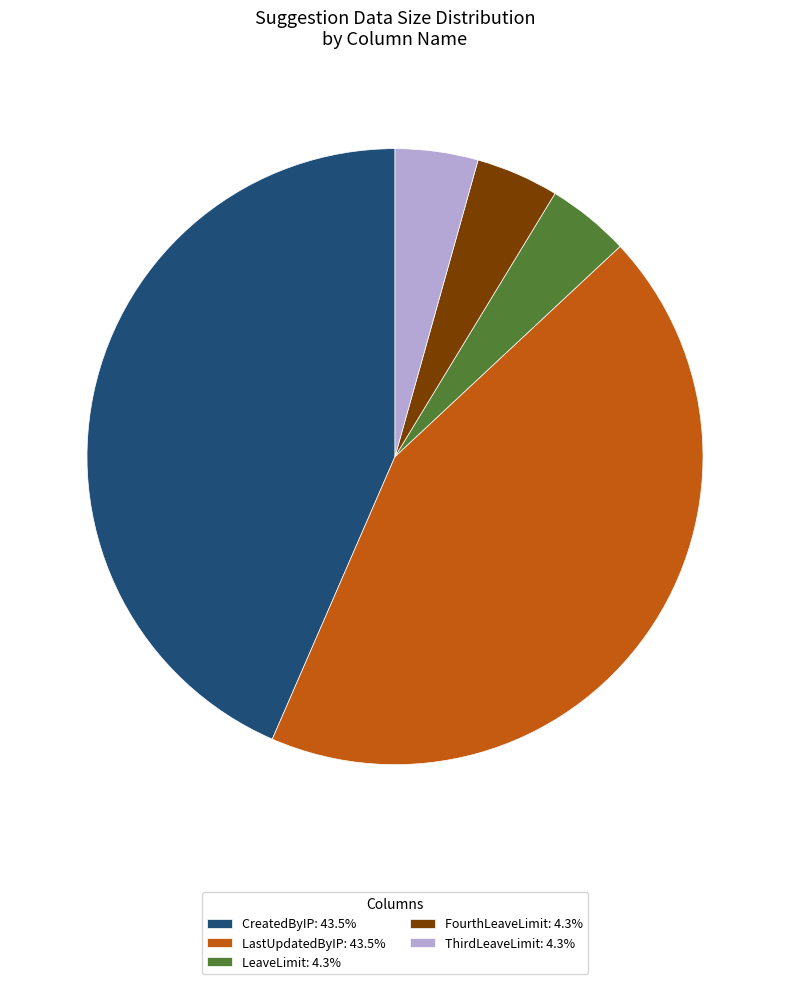

What is the ratio of the value at LastUpdatedByIP: 43.5% to the value at LeaveLimit: 4.3%?

10.0